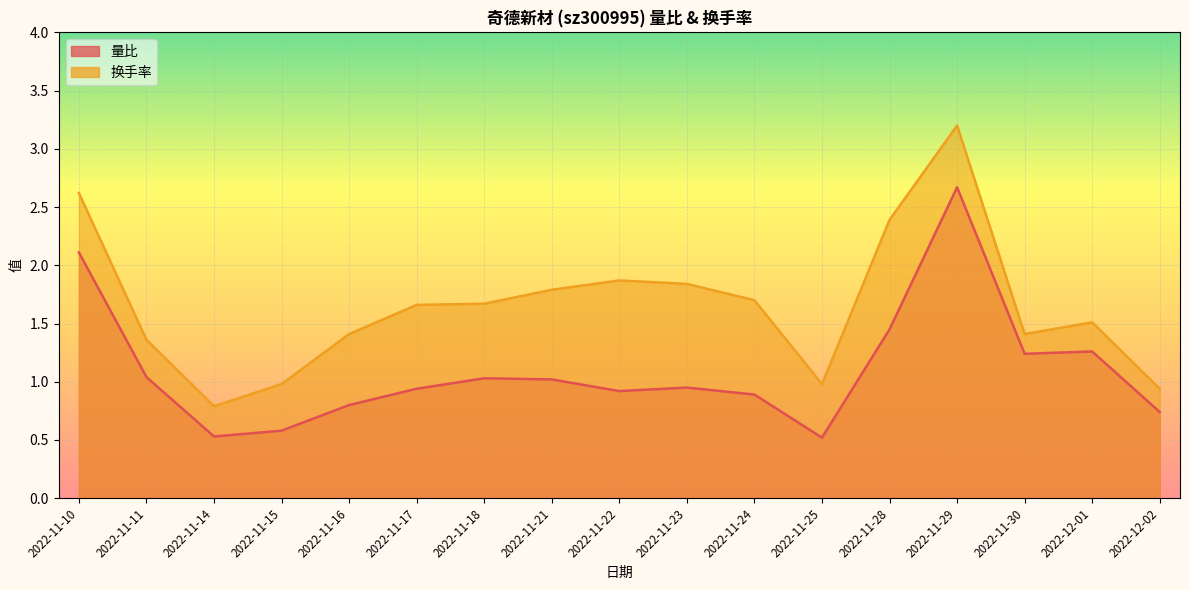

At 2022-11-11, list the series in order from largest to smallest.

换手率, 量比